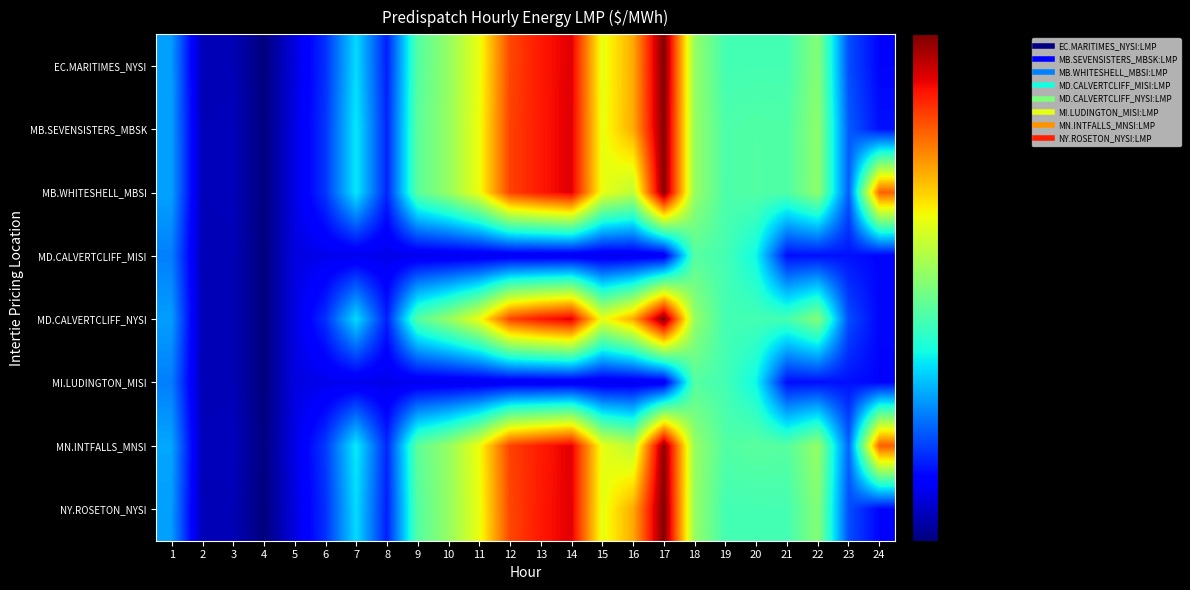

What is the difference between the highest and lowest values at 11?

124.2